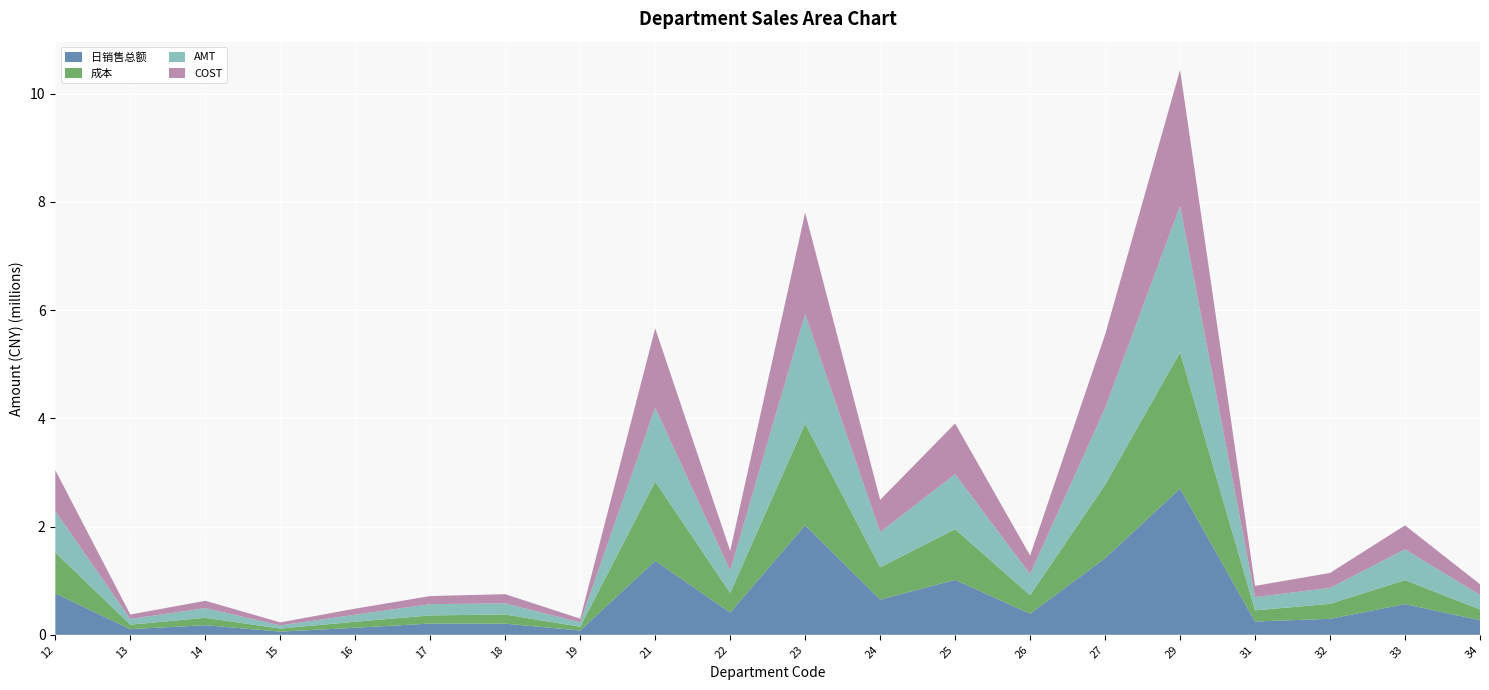

Reading right to left, extract all data points from this chart.

日销售总额: 269669.0	567691.4	295618.1	246033.4	2704991.9	1416197.4	389851.4	1015758.4	650387.3	2026897.8	412090.5	1367496.4	79892.1	205957.8	208460.0	130334.0	59004.4	178135.7	105141.8	764133.2
成本: 197866.6	443761.0	276358.0	205896.0	2515657.0	1357751.9	342490.7	937416.4	597141.2	1874512.8	362901.4	1464280.2	69009.4	169520.2	149851.7	111675.0	55845.6	136335.7	82187.0	756869.7
AMT: 269668.7	567691.4	295618.1	246033.4	2704993.1	1416198.7	389851.1	1015758.4	650387.3	2026898.2	412090.5	1367495.9	79892.2	205957.8	208460.2	130334.0	59004.4	178138.0	105141.9	764133.9
COST: 197866.6	443760.9	276358.0	205896.0	2515657.0	1357751.9	342490.7	937416.4	597141.2	1874512.8	362901.4	1464280.2	69009.4	169520.2	149851.7	111675.0	55845.6	136335.7	82187.0	756869.7